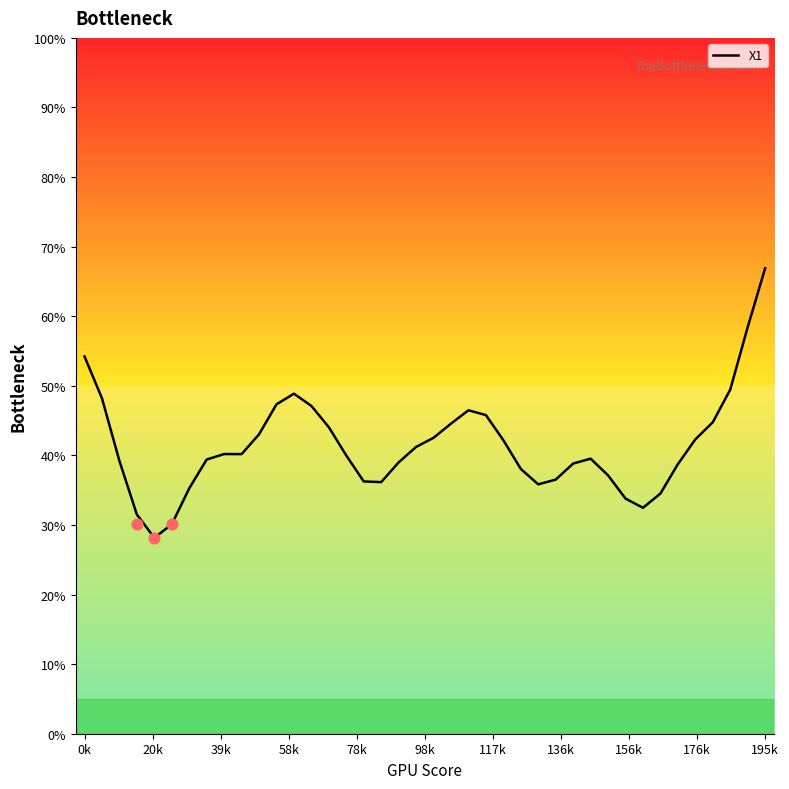

The X1 series shows 18.3 at 0k. True or false?

False